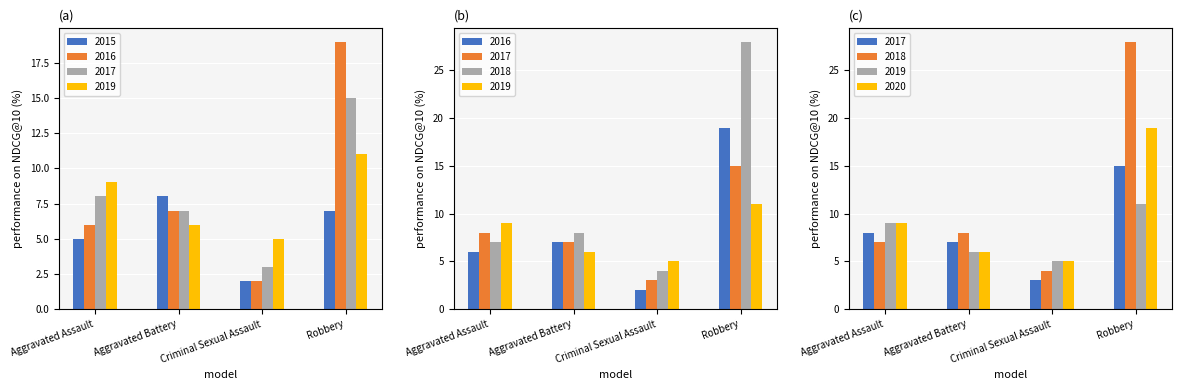

True or false: 2017 has a value of 4 at Aggravated Assault.

False